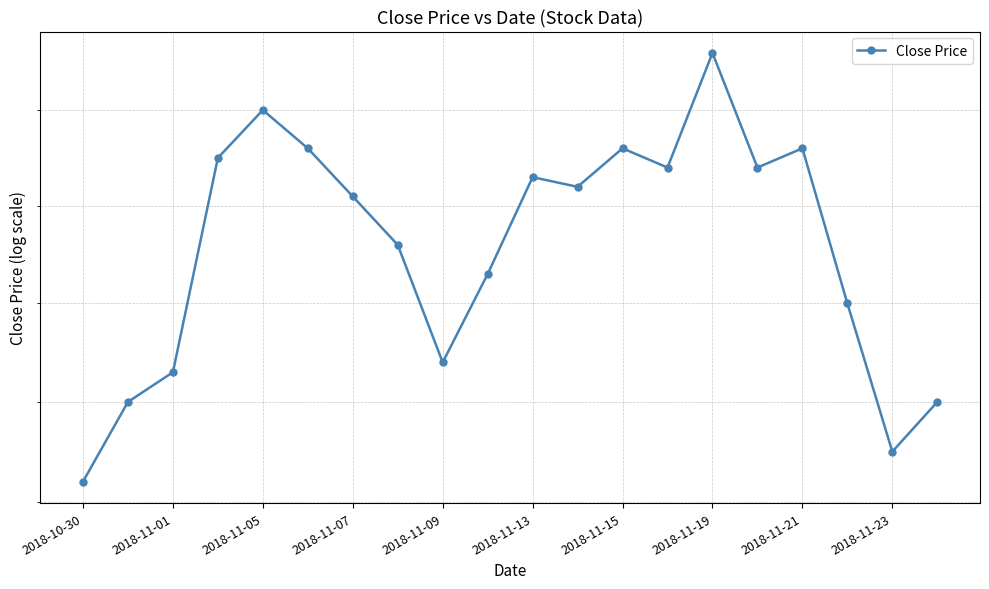

Does the chart display data point markers on the line(s)?

Yes